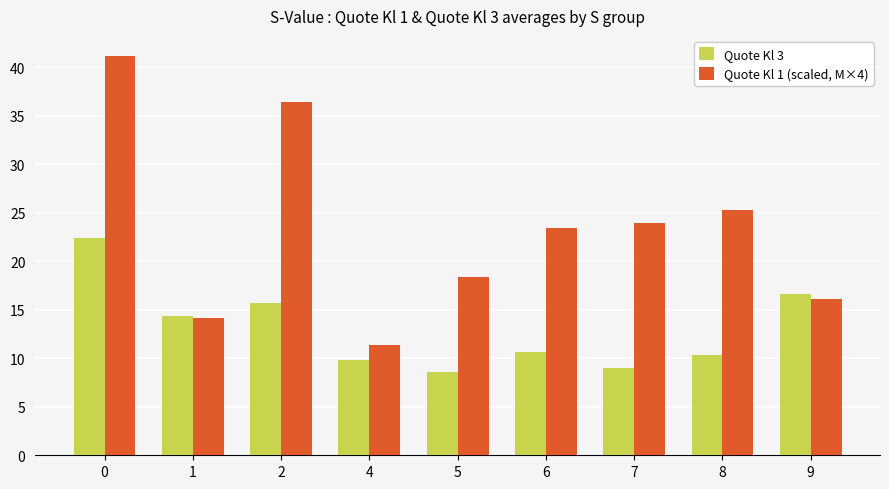

The Quote Kl 1 (scaled, M×4) series shows 30.8 at 6. True or false?

False